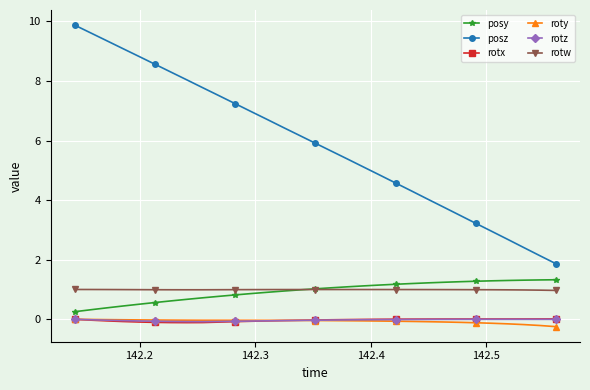

At how many categories does at least one series exceed 1?

31